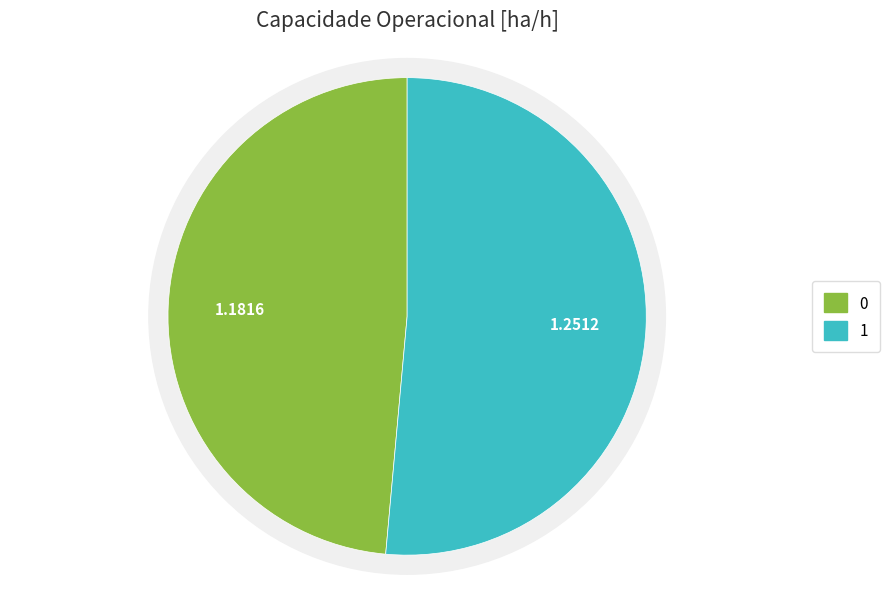

What percentage is the 0 slice, to the nearest percent?

49%